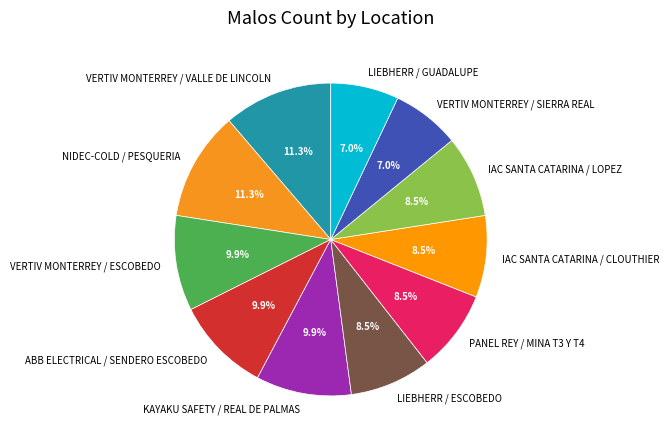

What is the ratio of the value at VERTIV MONTERREY / VALLE DE LINCOLN to the value at LIEBHERR / GUADALUPE?

1.6